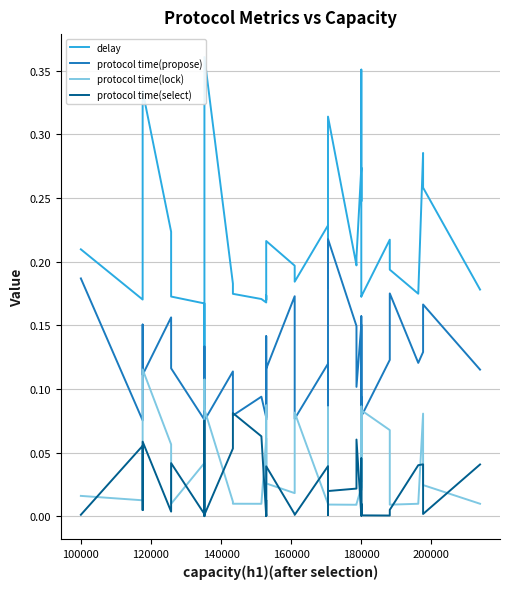

True or false: protocol time(select) and delay intersect in this chart.

False